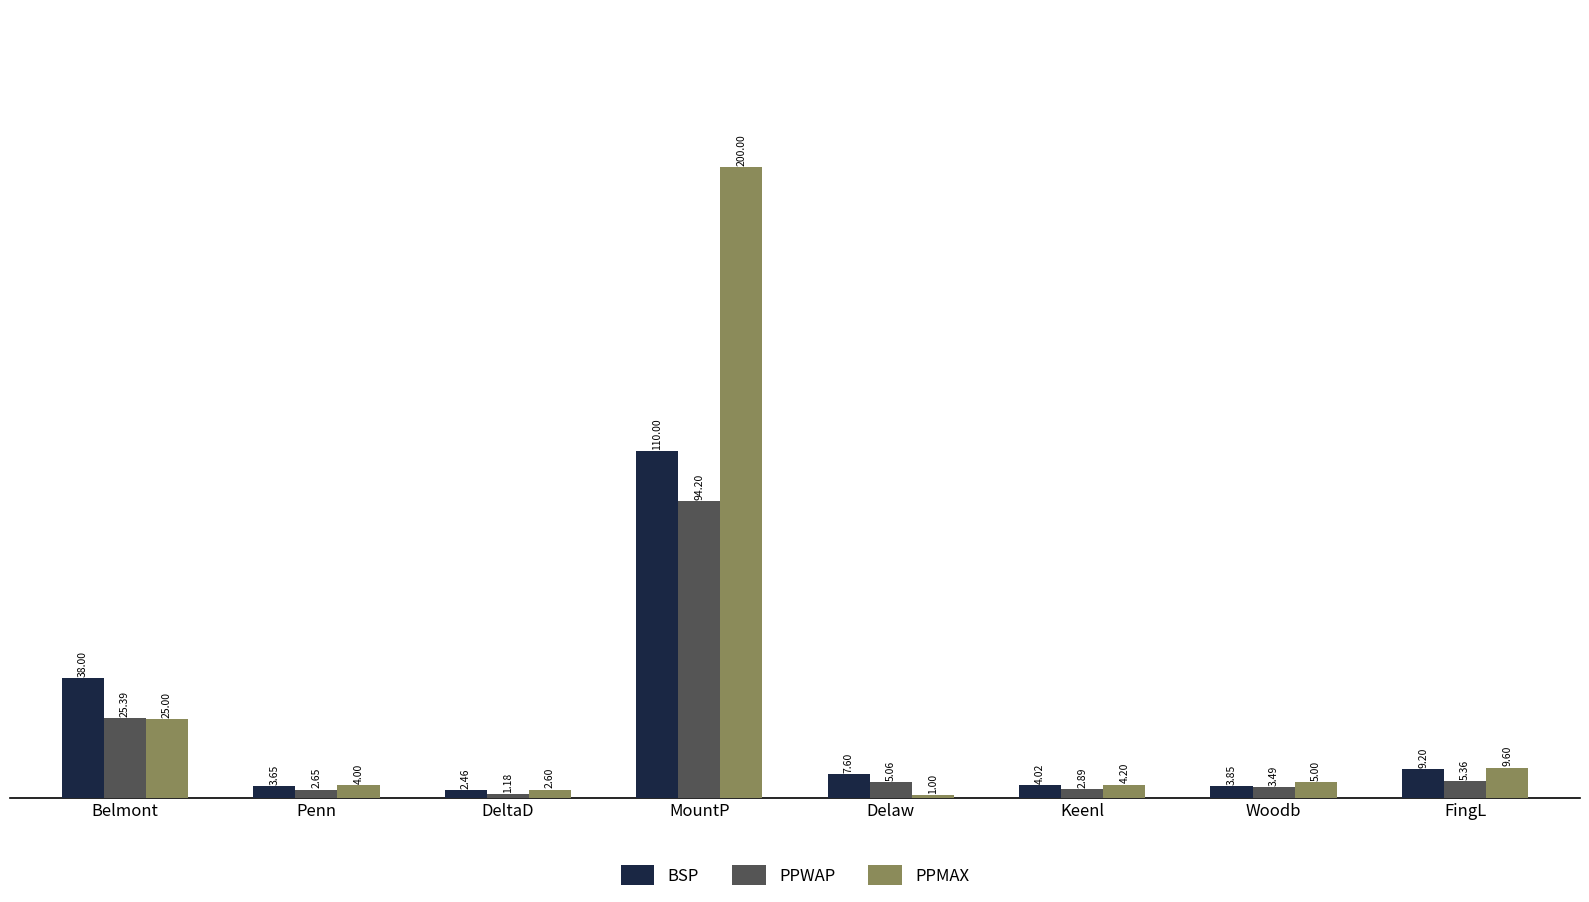

What is the sum of all PPWAP values?

140.2